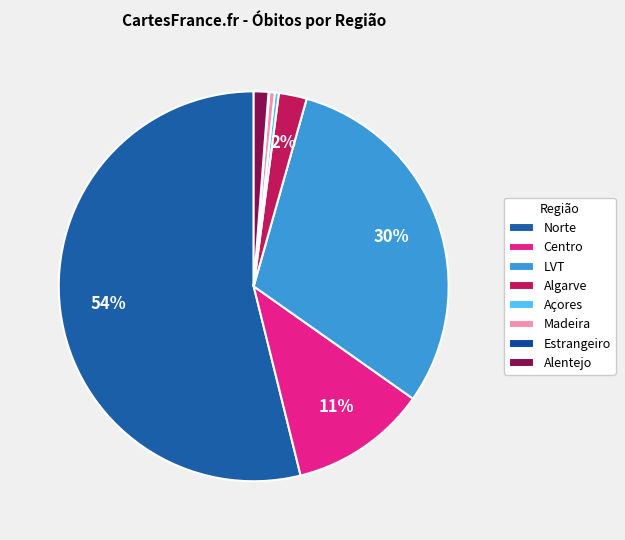

To the nearest percent, what is the average slice percentage?

12%